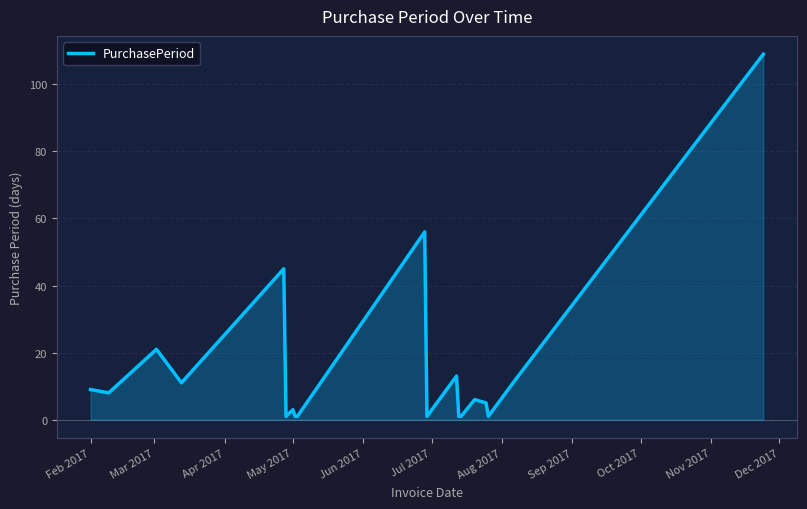

What is the difference between the maximum and minimum values?

108